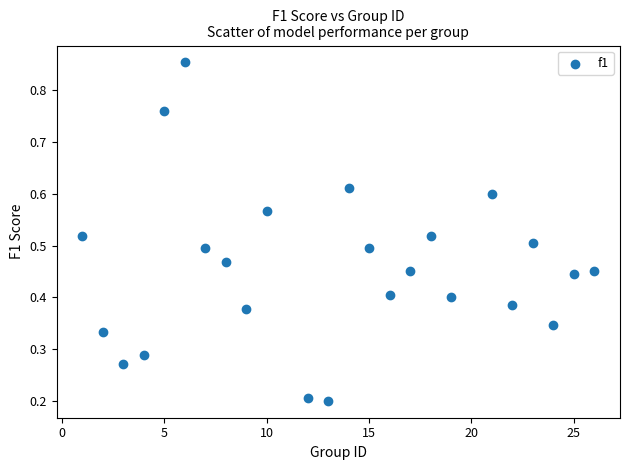

What is the range of X values (max minus min)?

25.0